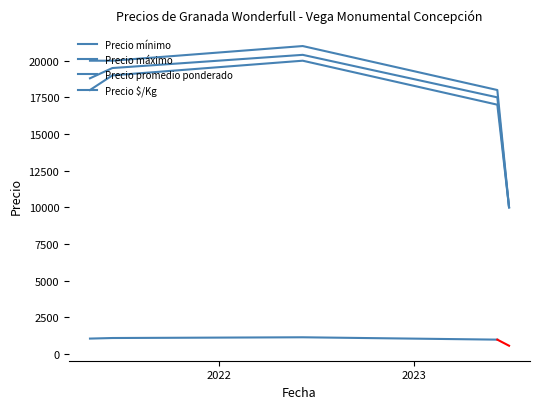

Which series has the widest spread of values?

Precio máximo